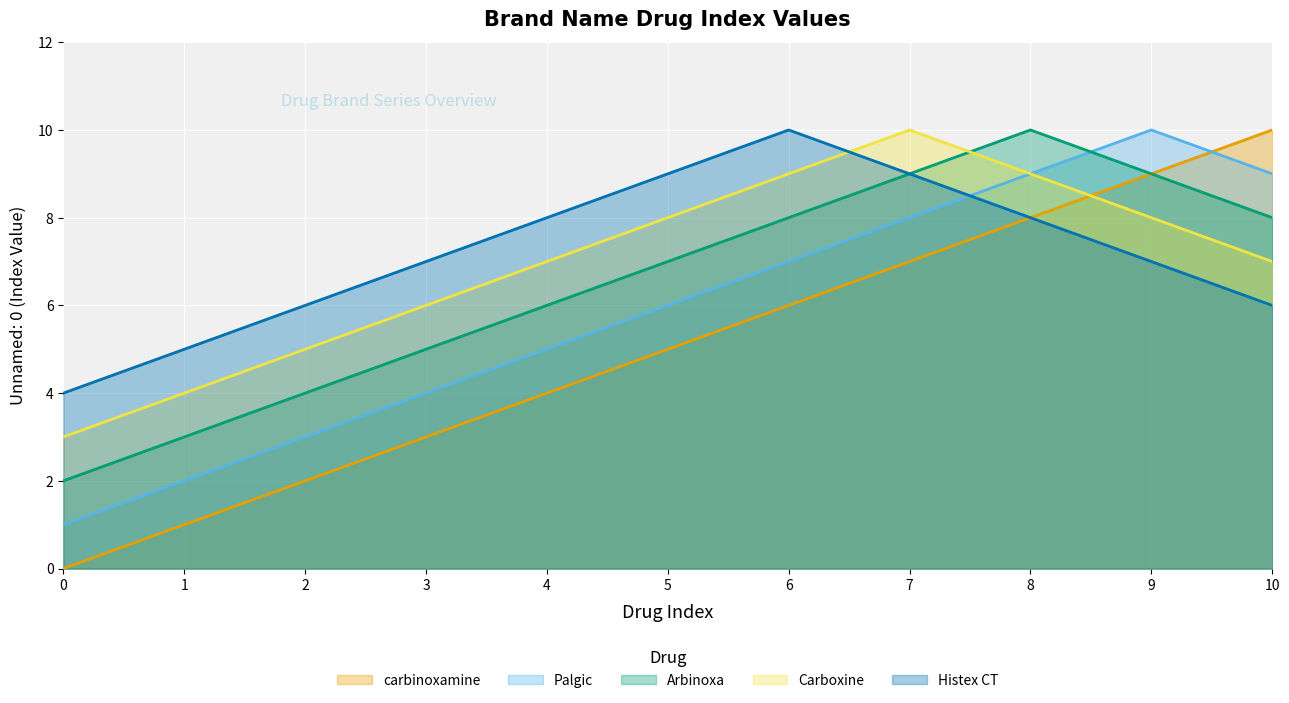

Reading left to right, list all the values displayed in this chart.

carbinoxamine: 0=0	1=1	2=2	3=3	4=4	5=5	6=6	7=7	8=8	9=9	10=10
Palgic: 0=1	1=2	2=3	3=4	4=5	5=6	6=7	7=8	8=9	9=10	10=9
Arbinoxa: 0=2	1=3	2=4	3=5	4=6	5=7	6=8	7=9	8=10	9=9	10=8
Carboxine: 0=3	1=4	2=5	3=6	4=7	5=8	6=9	7=10	8=9	9=8	10=7
Histex CT: 0=4	1=5	2=6	3=7	4=8	5=9	6=10	7=9	8=8	9=7	10=6